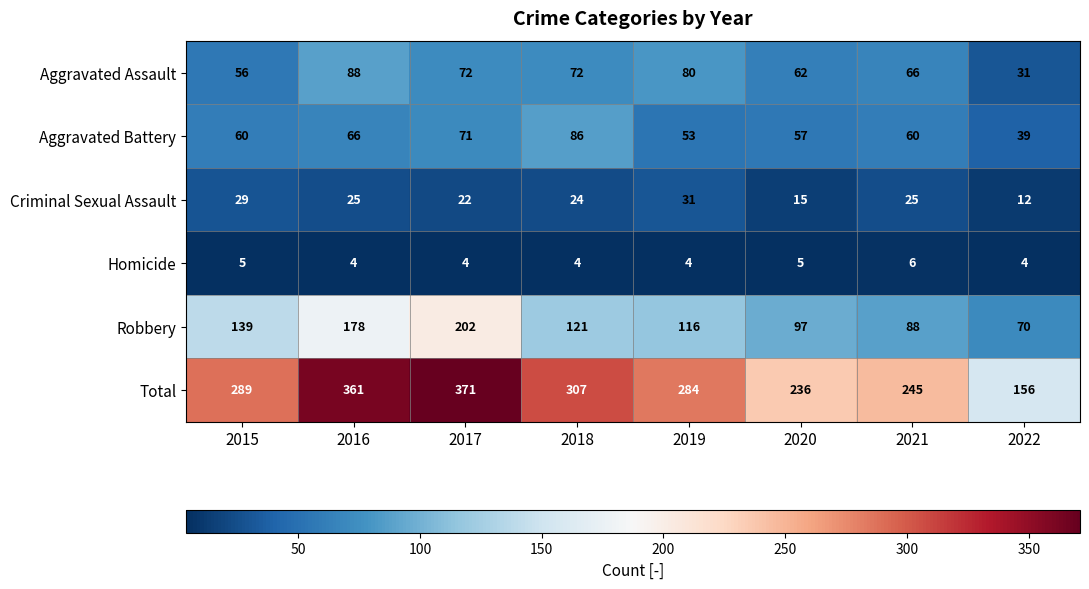

Rank the series by their maximum value, from lowest to highest.

Homicide, Criminal Sexual Assault, Aggravated Battery, Aggravated Assault, Robbery, Total